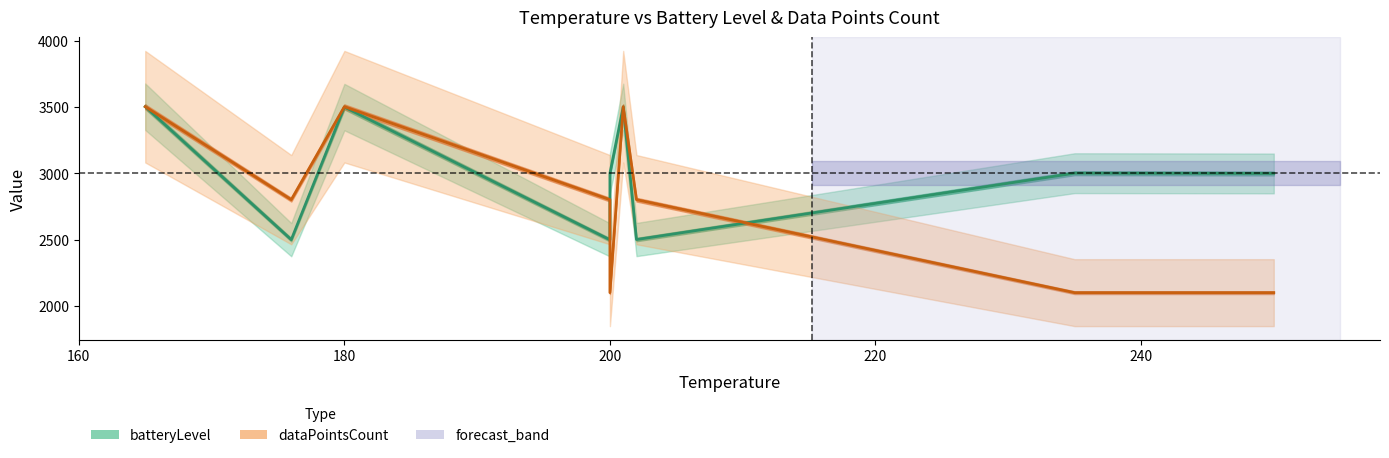

How many intersections are there between batteryLevel and dataPointsCount?

3